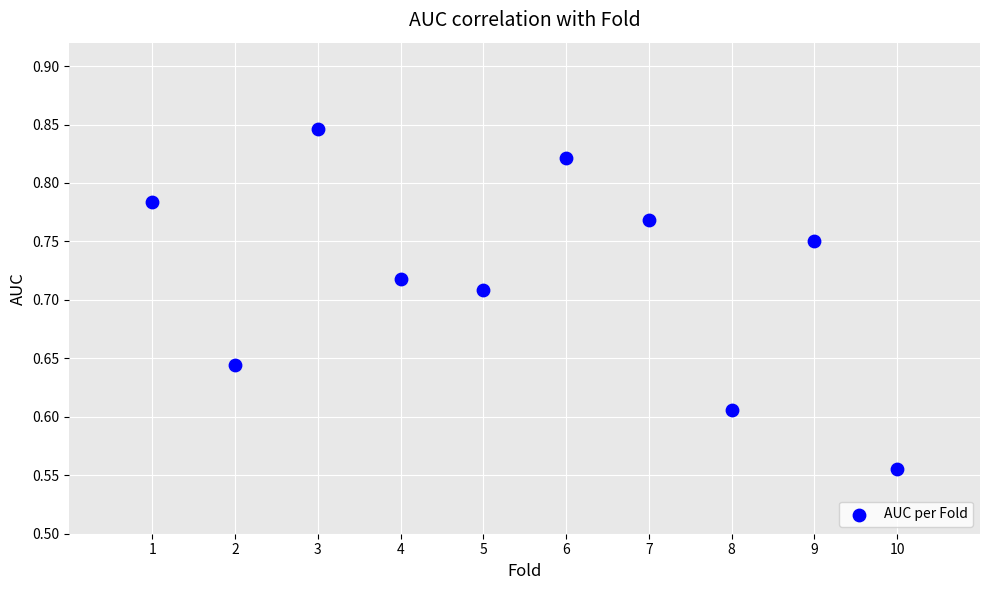

What is the range of X values (max minus min)?

9.0